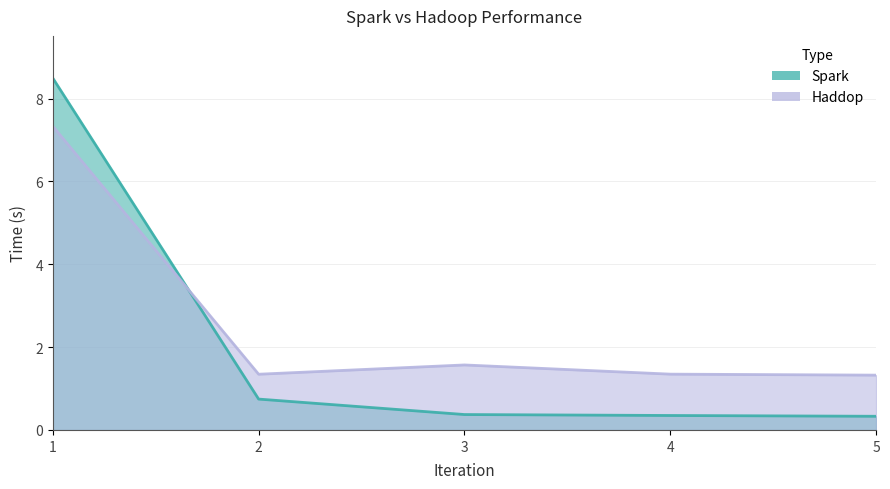

Between 4 and 5, which series saw the biggest shift?

Haddop